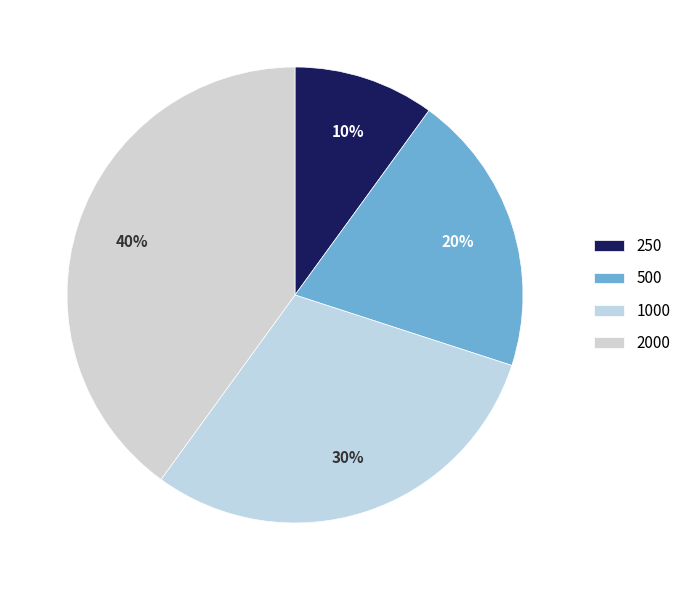

Between 500 and 2000, which is larger?

2000